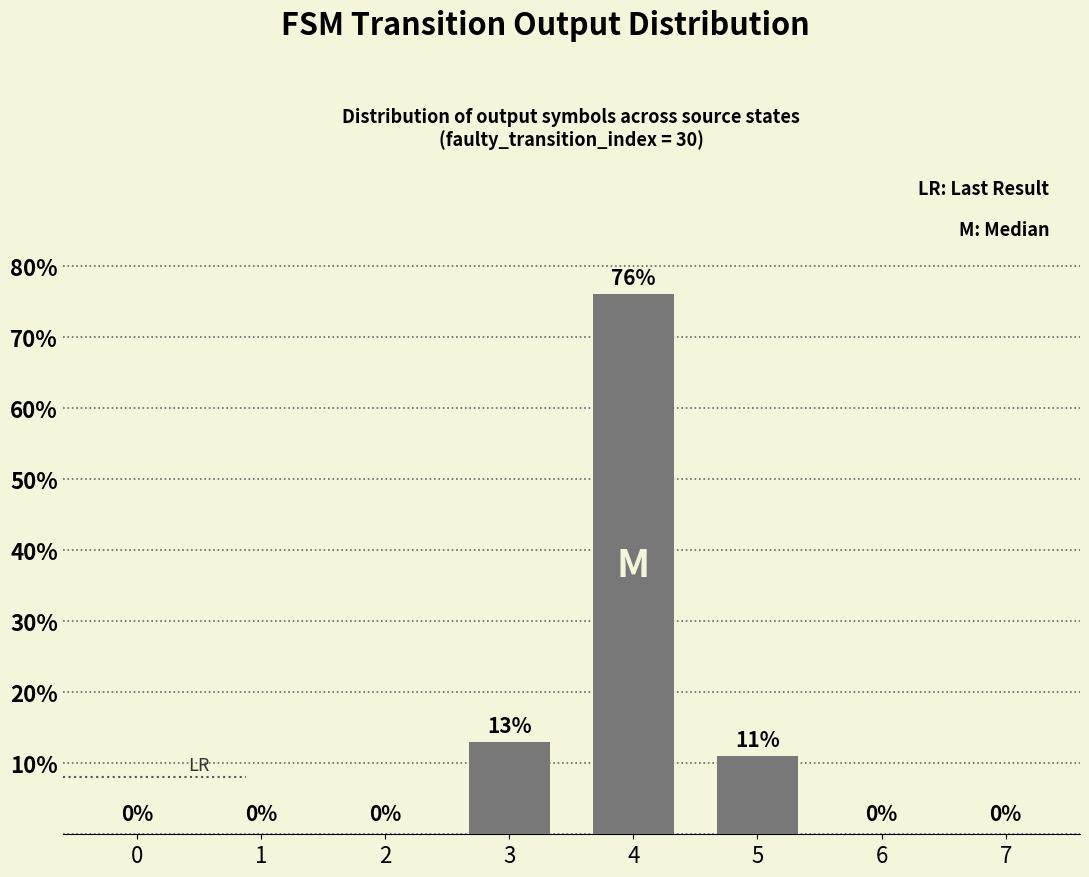

What is the sum of all values?

100